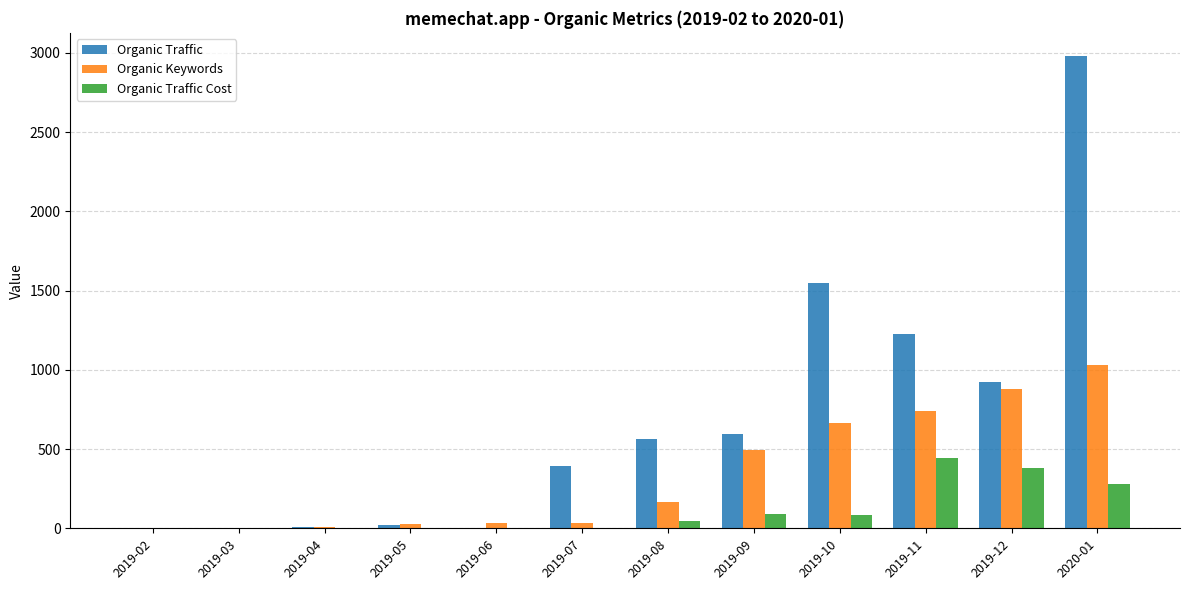

Is it true that Organic Traffic equals 2978 at 2020-01?

True